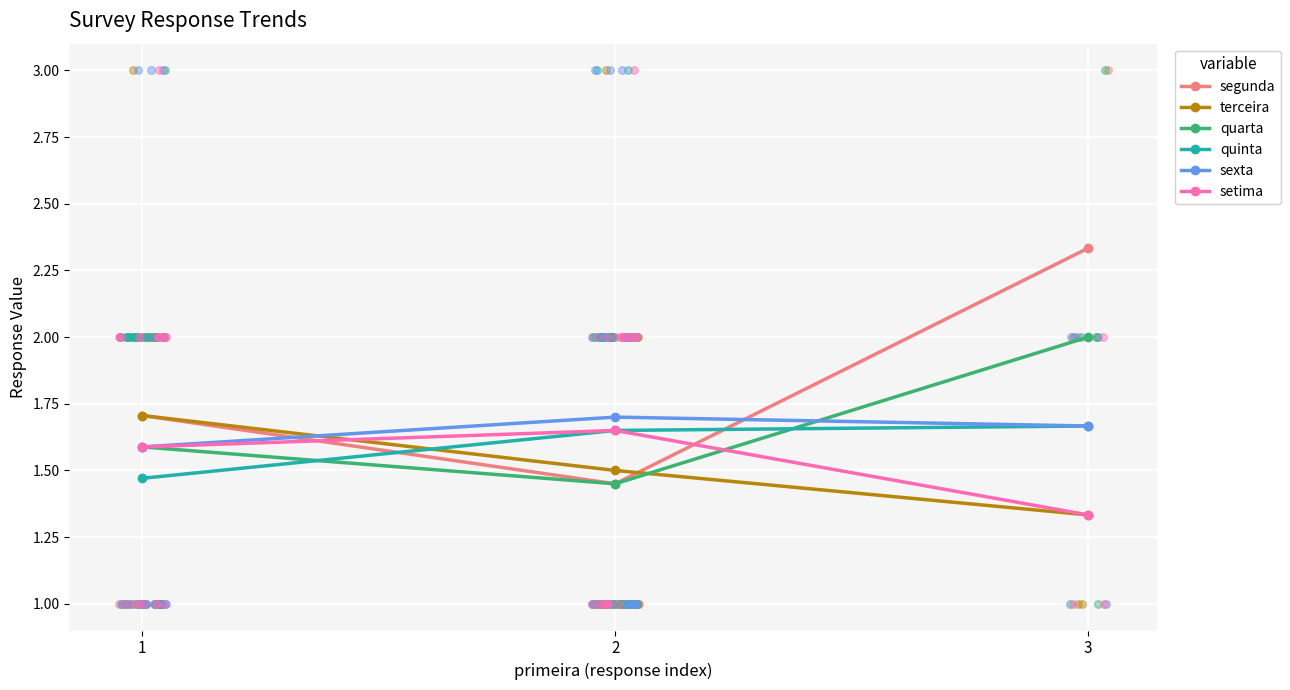

At how many categories does at least one series exceed 1?

3